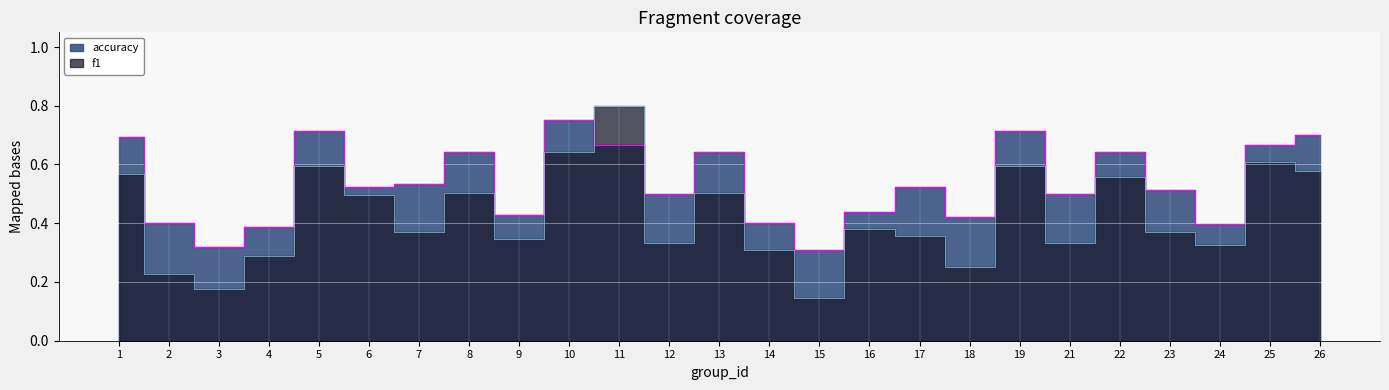

Which has a higher value, 19 or 6?

19